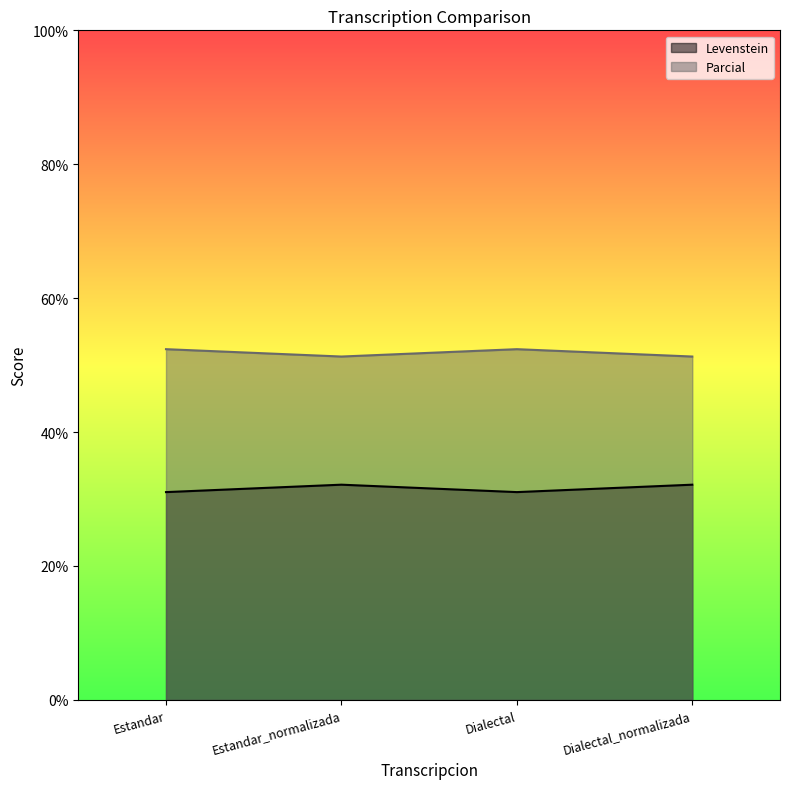

Rank the series by their maximum value, from highest to lowest.

Parcial, Levenstein